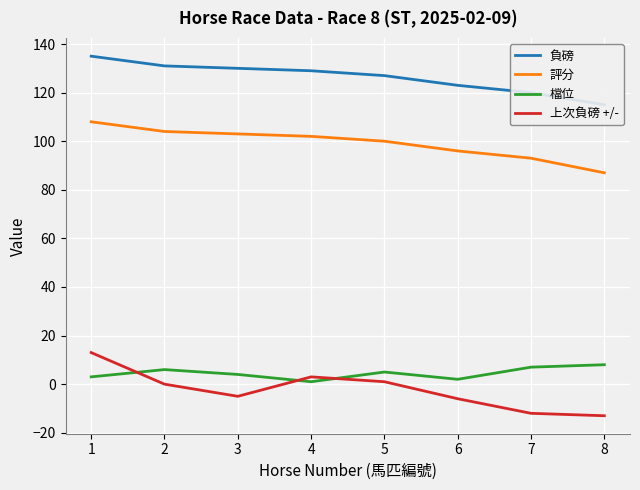

What is the maximum value shown in the chart?

135